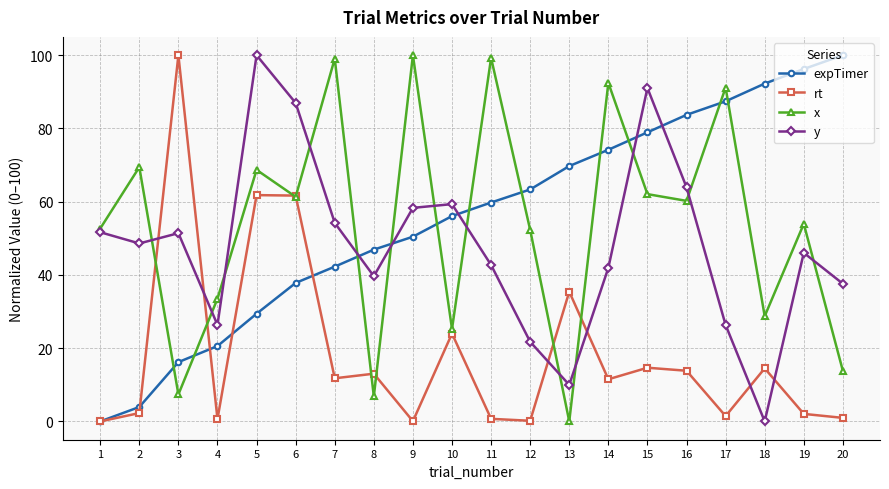

Where is the first local minimum for y?

2